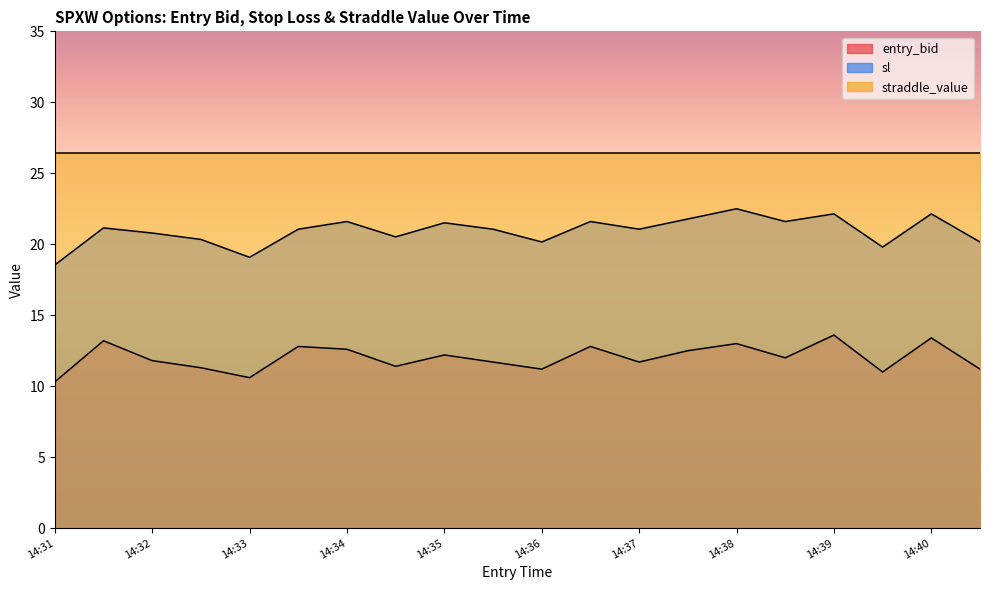

Between 14:32 and 14:37, which series saw the biggest shift?

sl